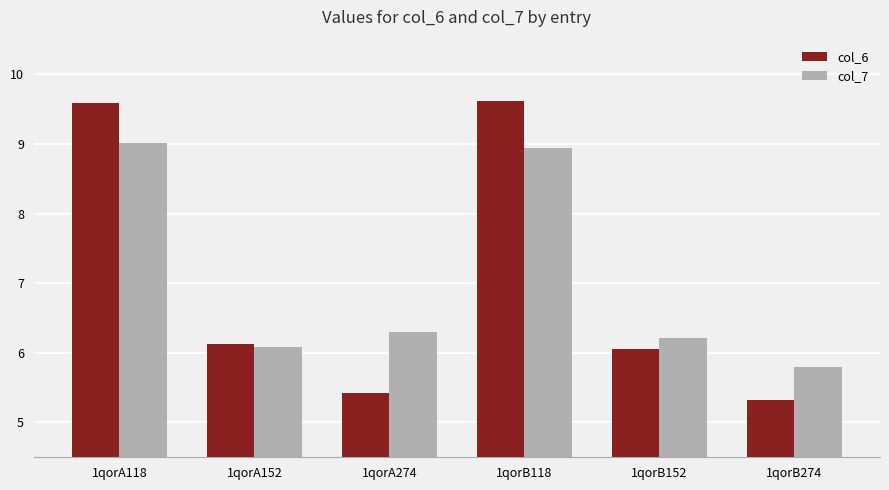

What is the highest value of the col_7 series?

9.0